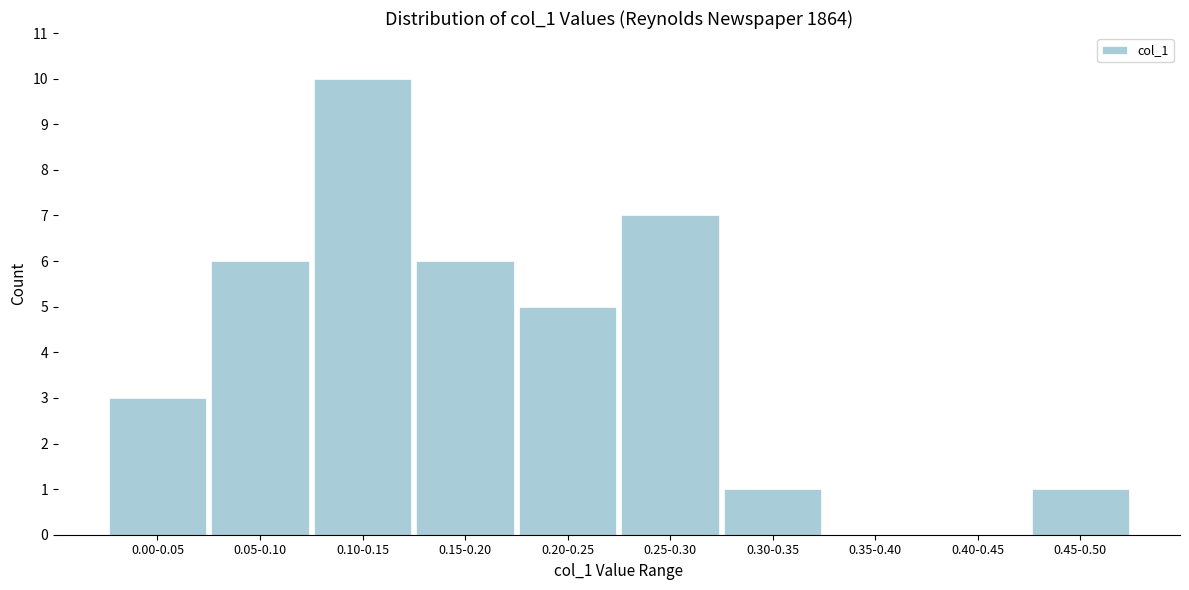

Reading left to right, extract all data points from this chart.

0.00-0.05=3	0.05-0.10=6	0.10-0.15=10	0.15-0.20=6	0.20-0.25=5	0.25-0.30=7	0.30-0.35=1	0.35-0.40=0	0.40-0.45=0	0.45-0.50=1